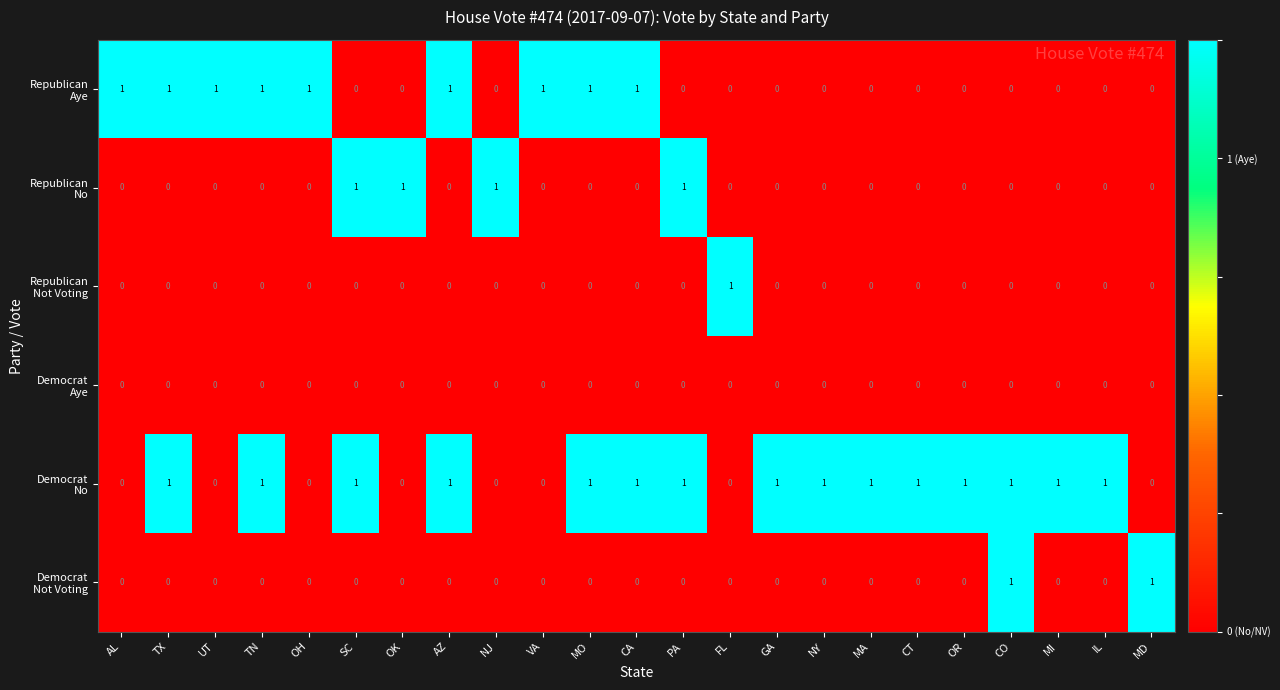

What is the greatest value displayed?

1